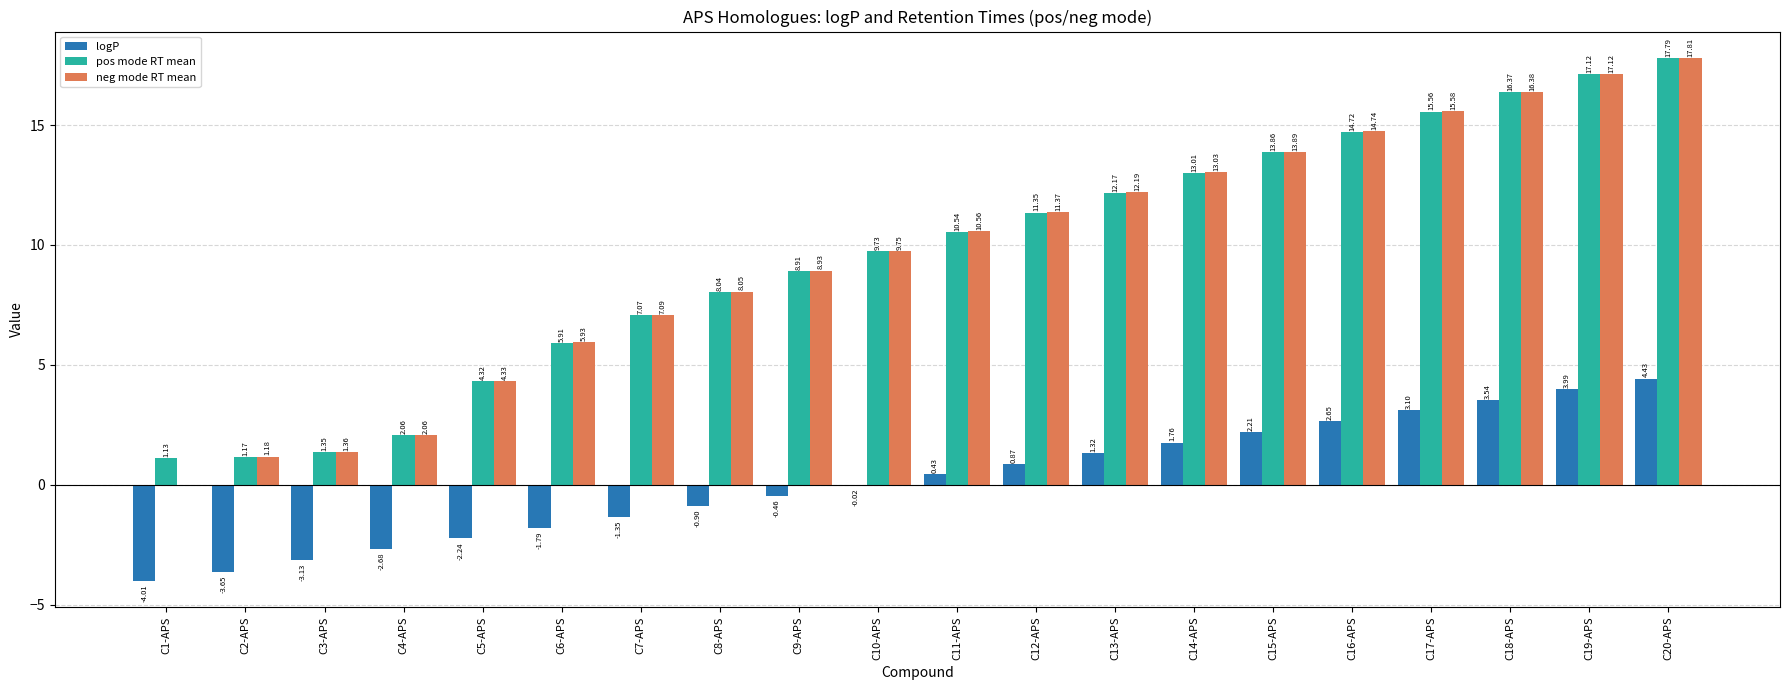

Which series has the largest total across all categories?

pos mode RT mean